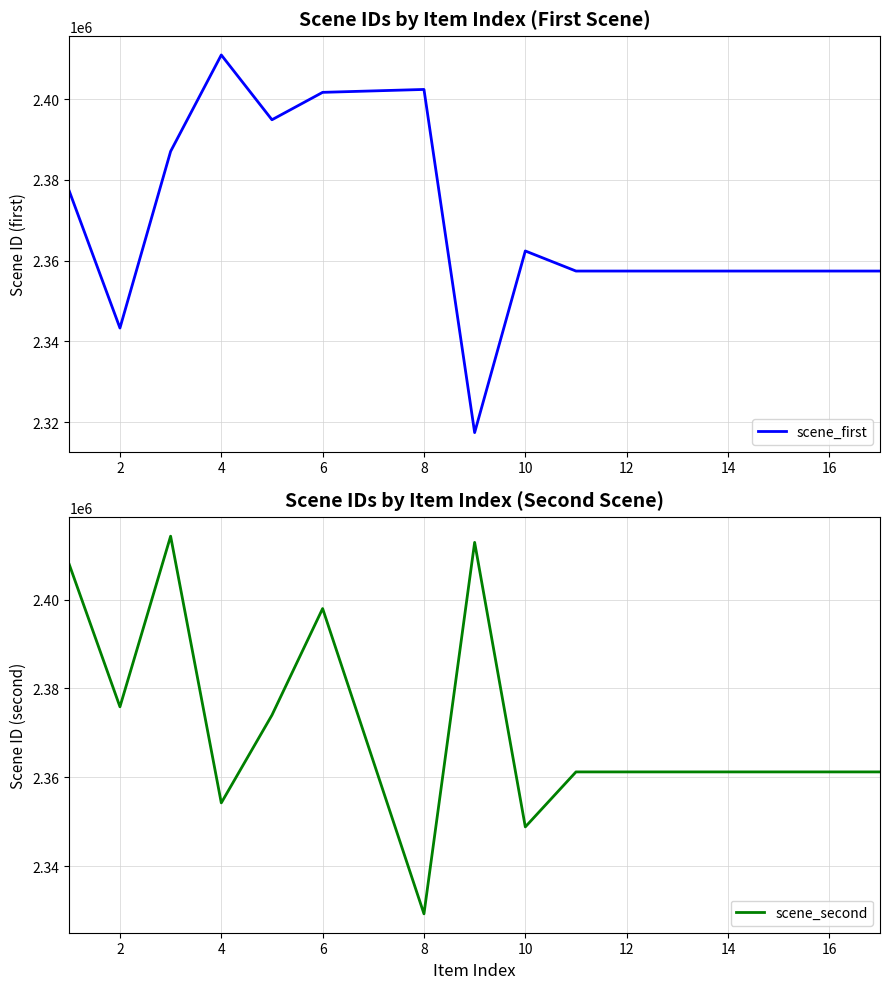

What is the average value of the scene_second series?

2371472